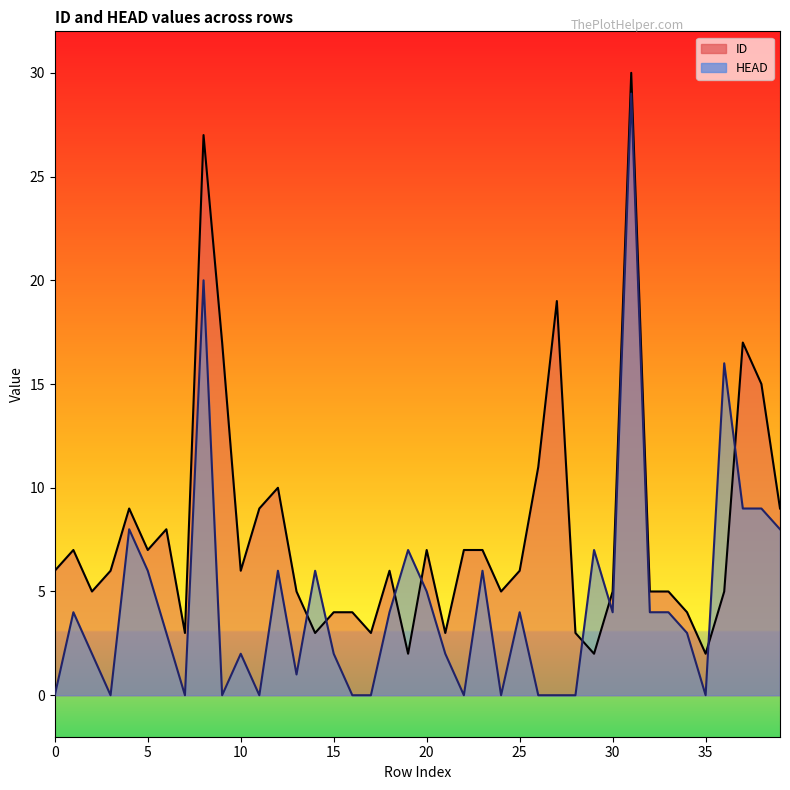

List the series in order of their overall mean, highest first.

ID, HEAD